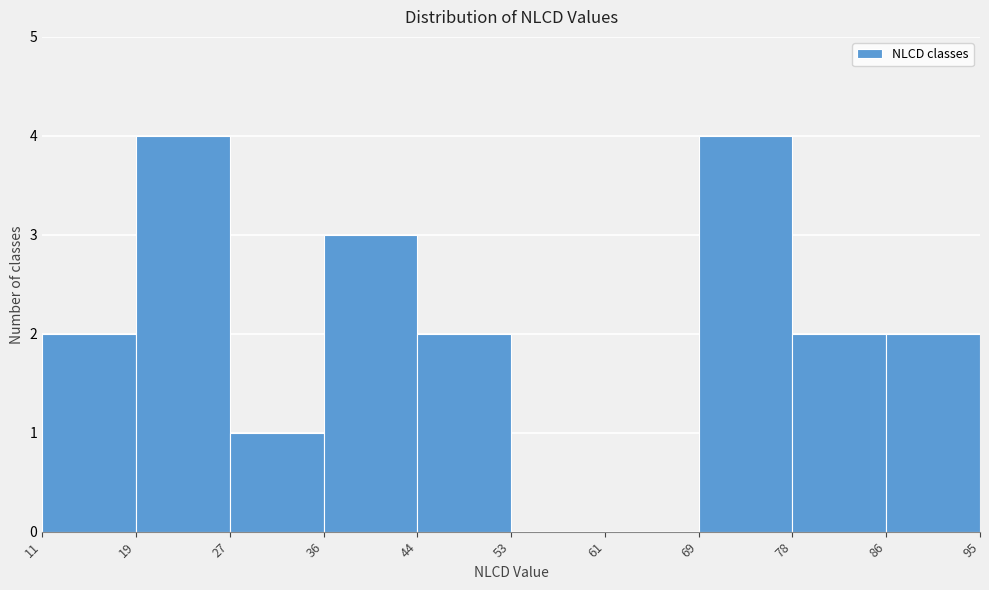

Reading left to right, transcribe this chart: for each bar, give the range it covers on the x-axis and its height. The values are not printed on the chart, so give them approximately, as read against the axis.

11 to 19: 2
19 to 27: 4
27 to 36: 1
36 to 44: 3
44 to 53: 2
53 to 61: 0
61 to 69: 0
69 to 78: 4
78 to 86: 2
86 to 95: 2